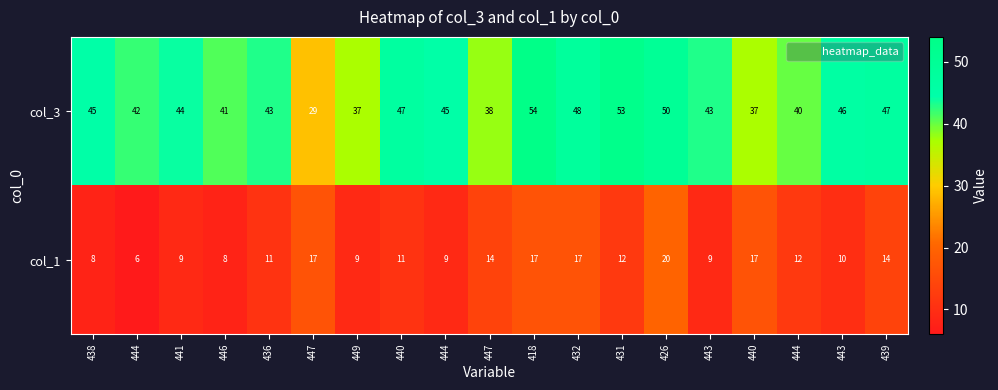

How many data points in col_3 are less than 44?

9